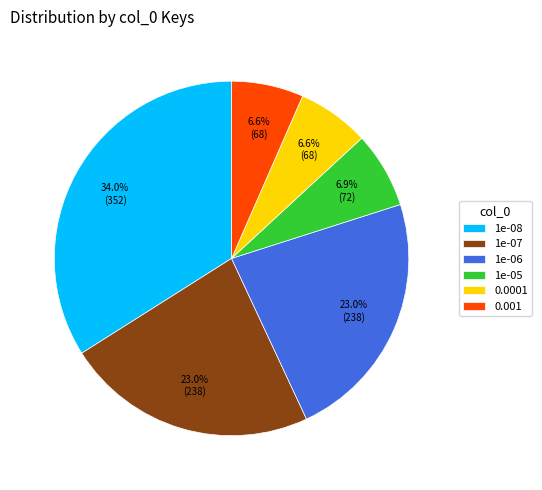

Count the number of slices in the pie.

6